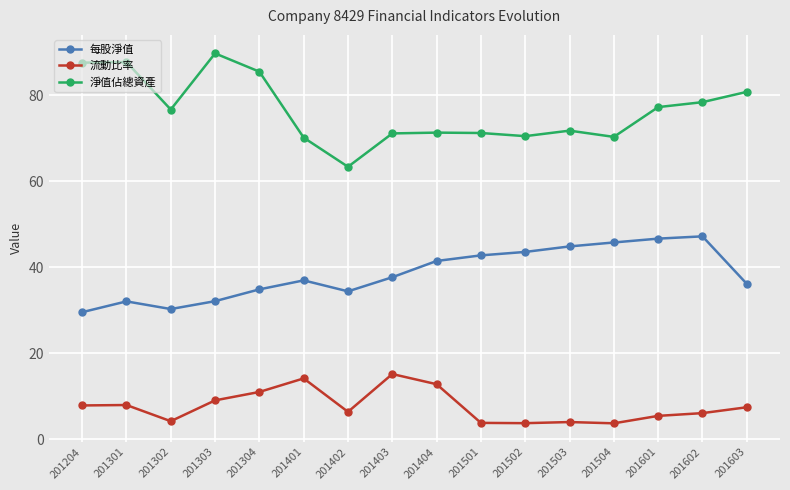

Rank the series at 201501 from highest to lowest value.

淨值佔總資產, 每股淨值, 流動比率